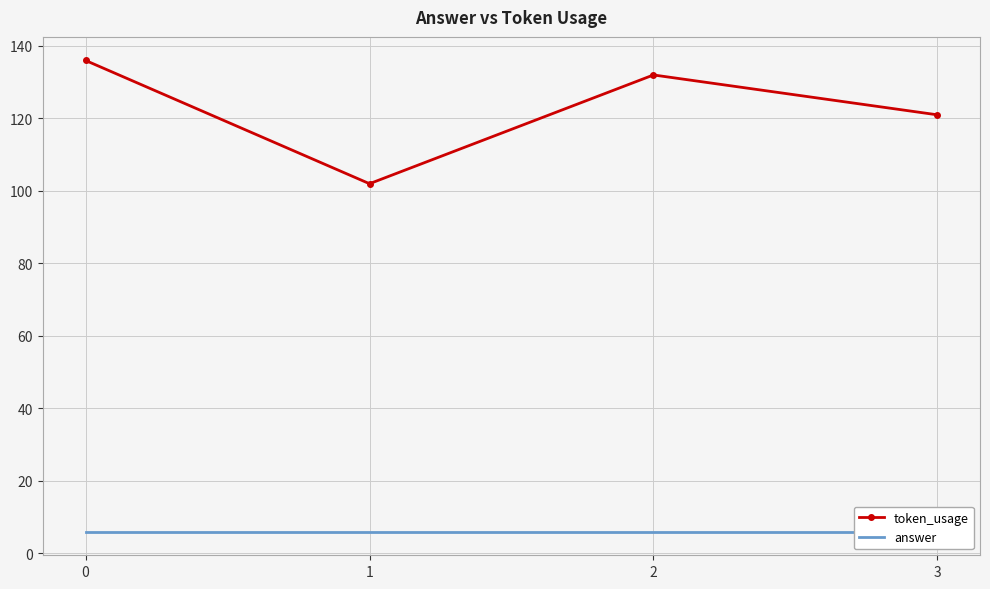

Does the chart have visible grid lines?

Yes